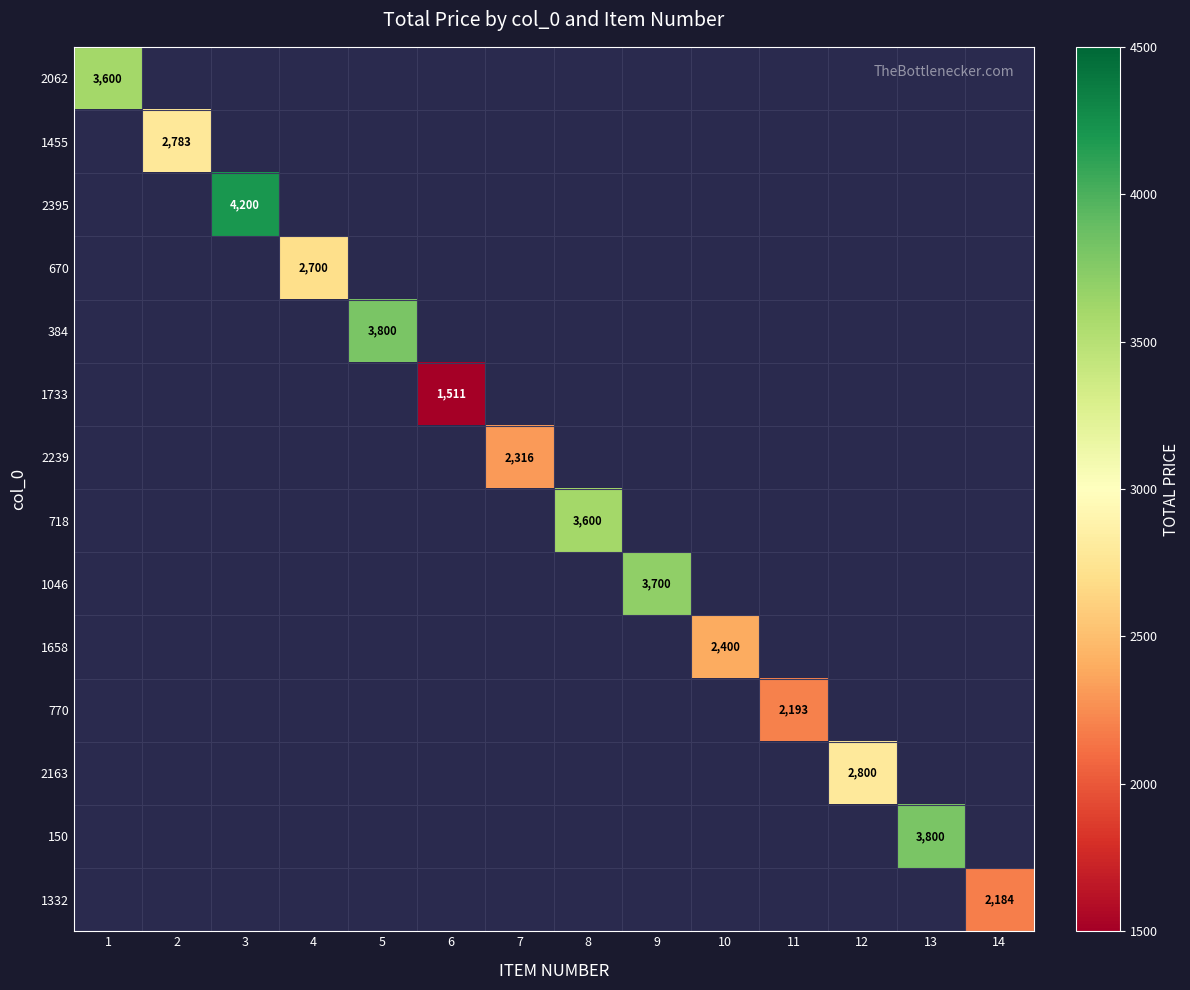

True or false: 2395 has a value of 4200 at 3.

True